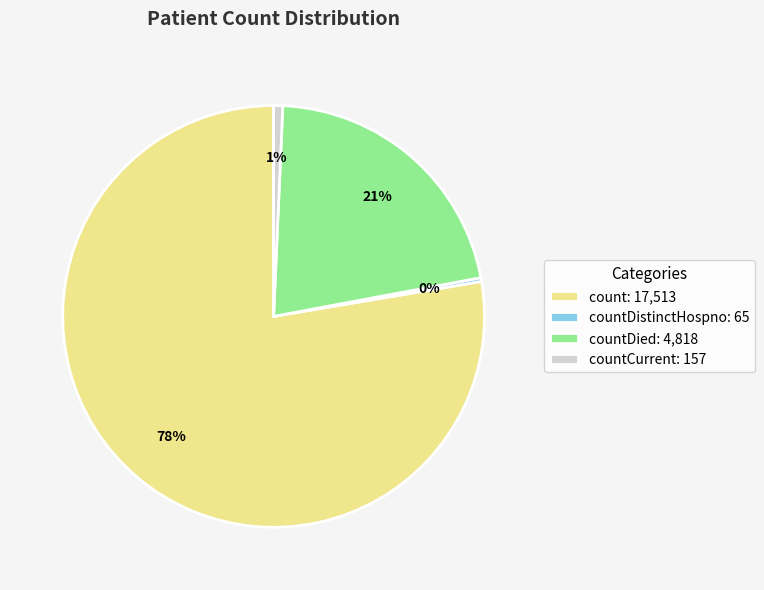

How many segments does this pie chart have?

4